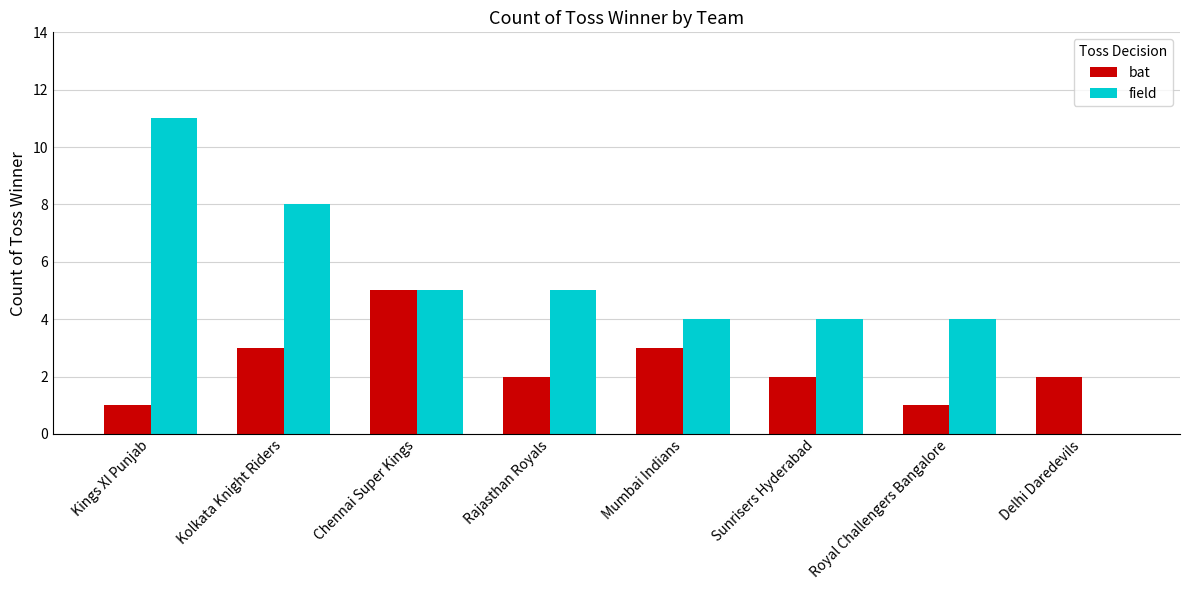

Which series has the largest total across all categories?

field